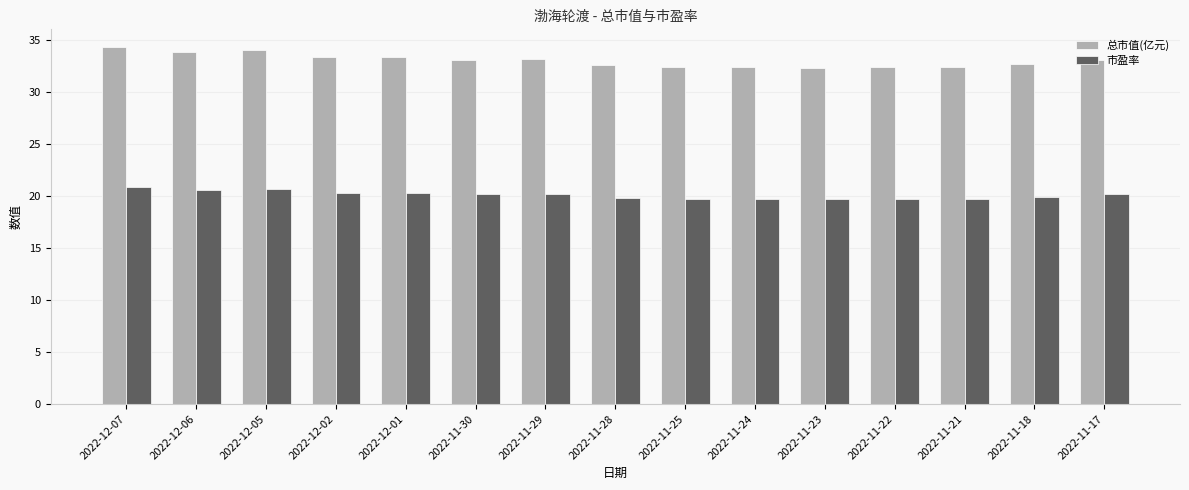

What are all the series names shown in the legend?

总市值(亿元), 市盈率